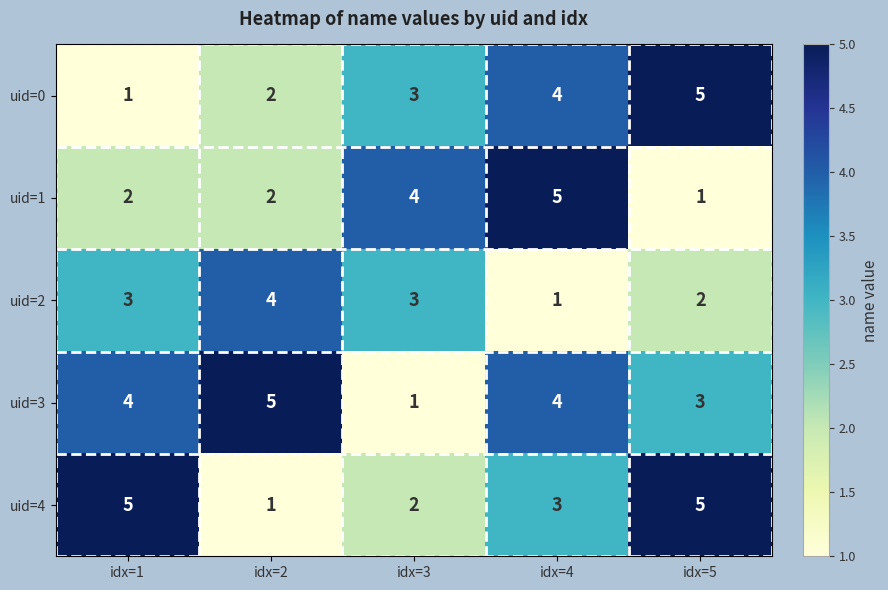

Count the number of categories in the chart.

5